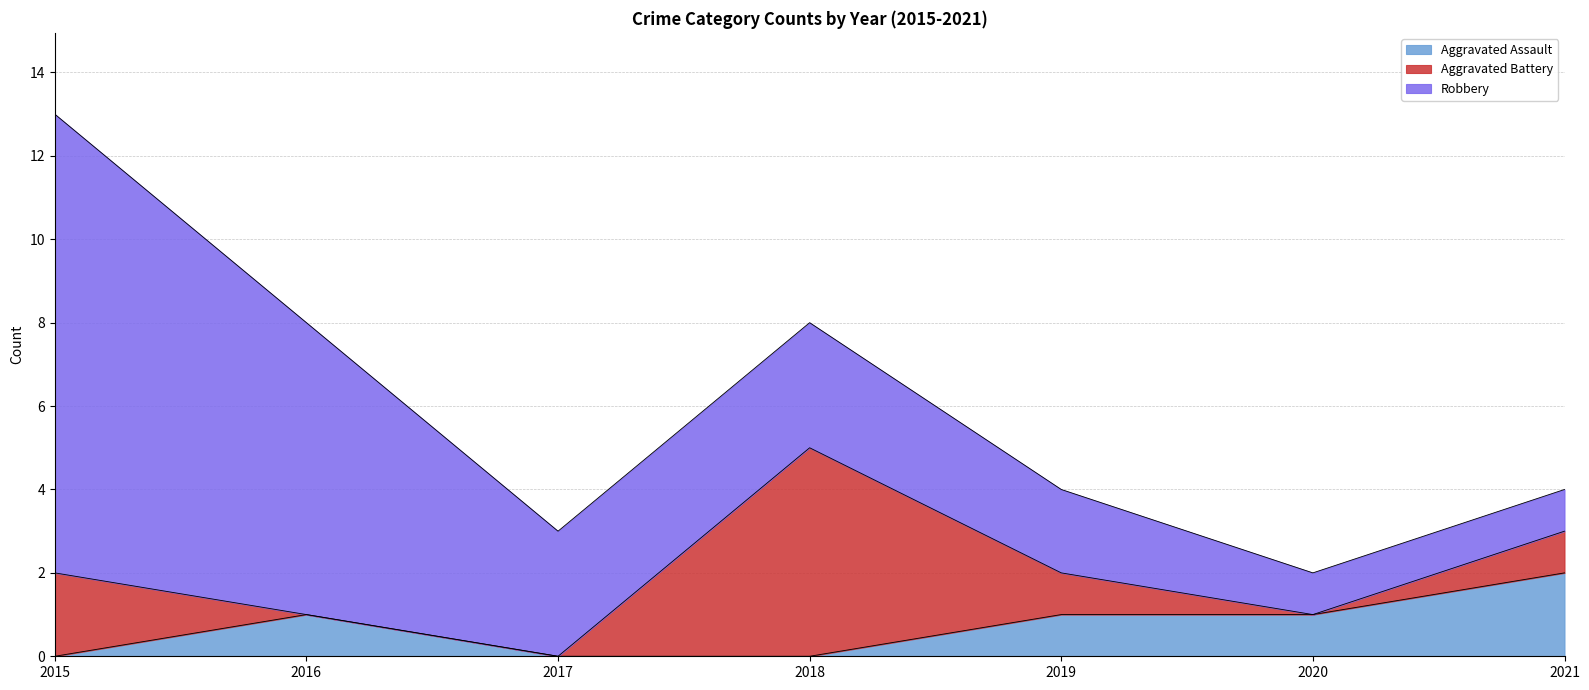

Which series has the widest spread of values?

Robbery